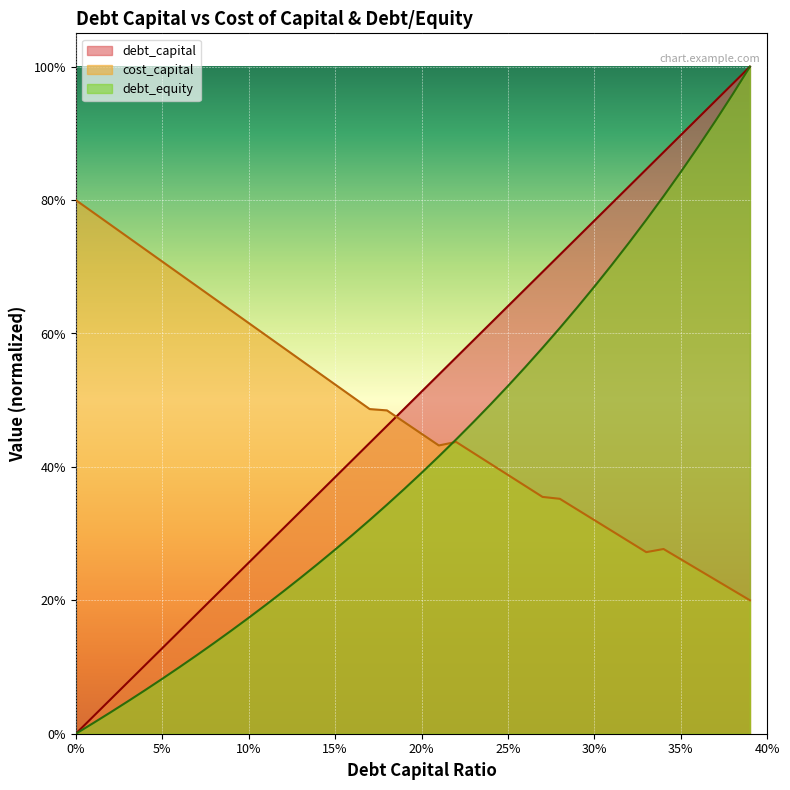

At 0.16, list the series in order from largest to smallest.

cost_capital, debt_capital, debt_equity